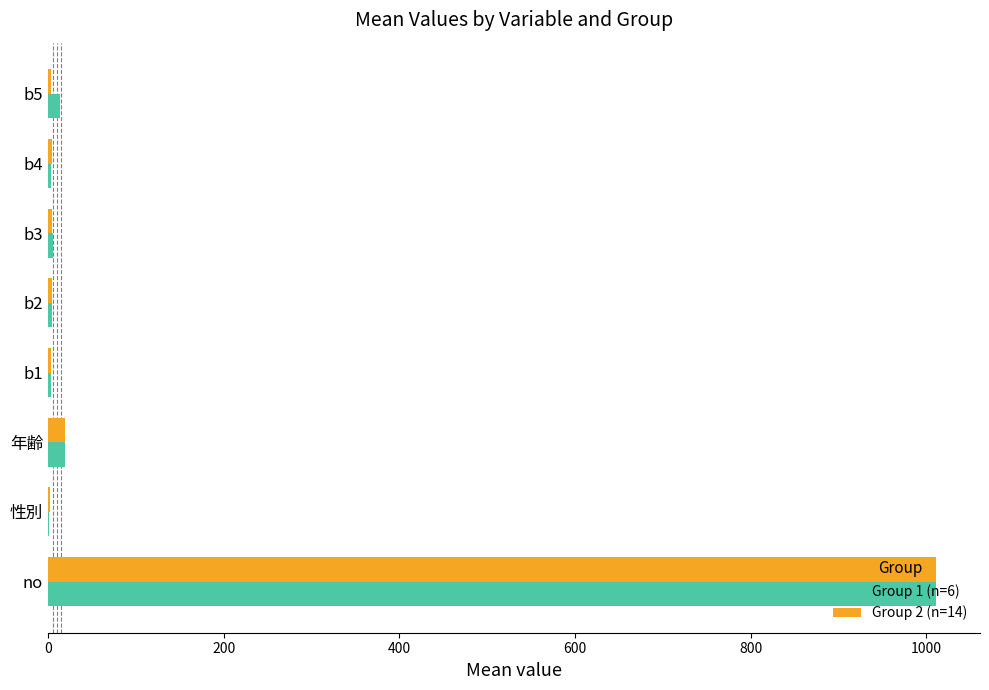

True or false: Group 2 (n=14) has a value of 1010.5 at no.

True